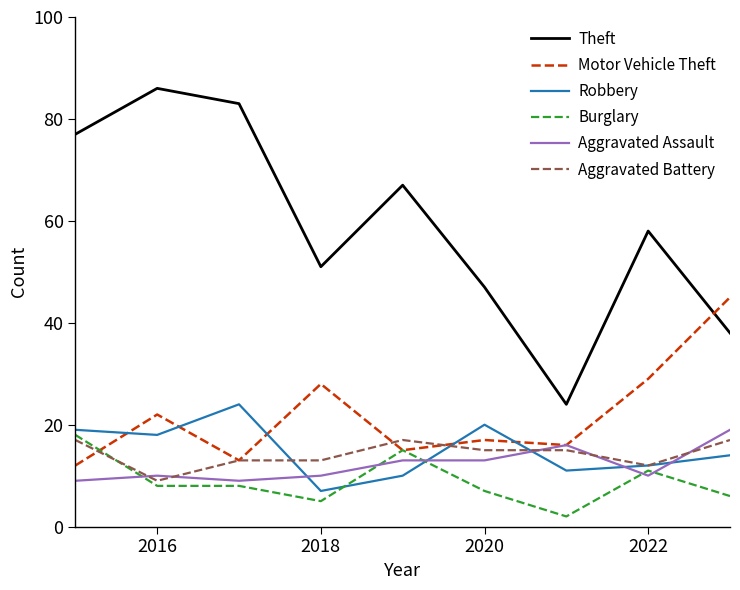

How many interior local valleys does the Theft series have?

2